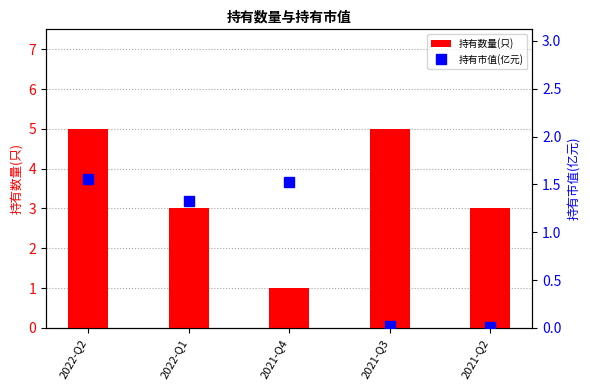

What are all the series names shown in the legend?

持有数量(只), 持有市值(亿元)